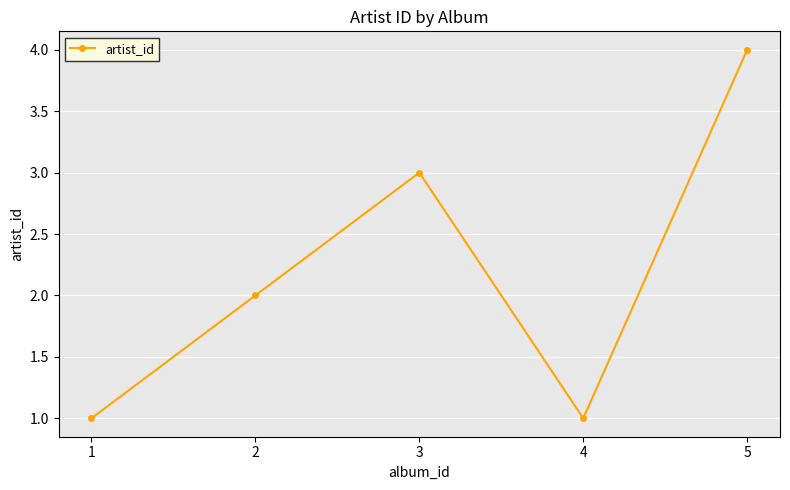

How many distinct data groups are displayed?

1